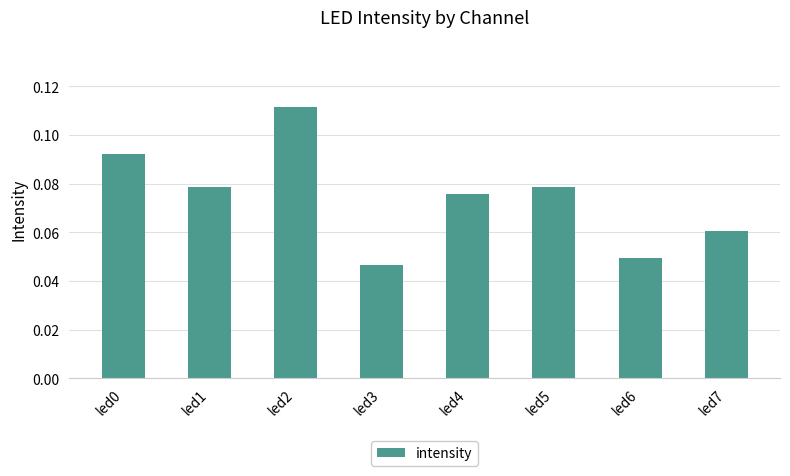

At which category does the chart reach its peak across all series?

led2